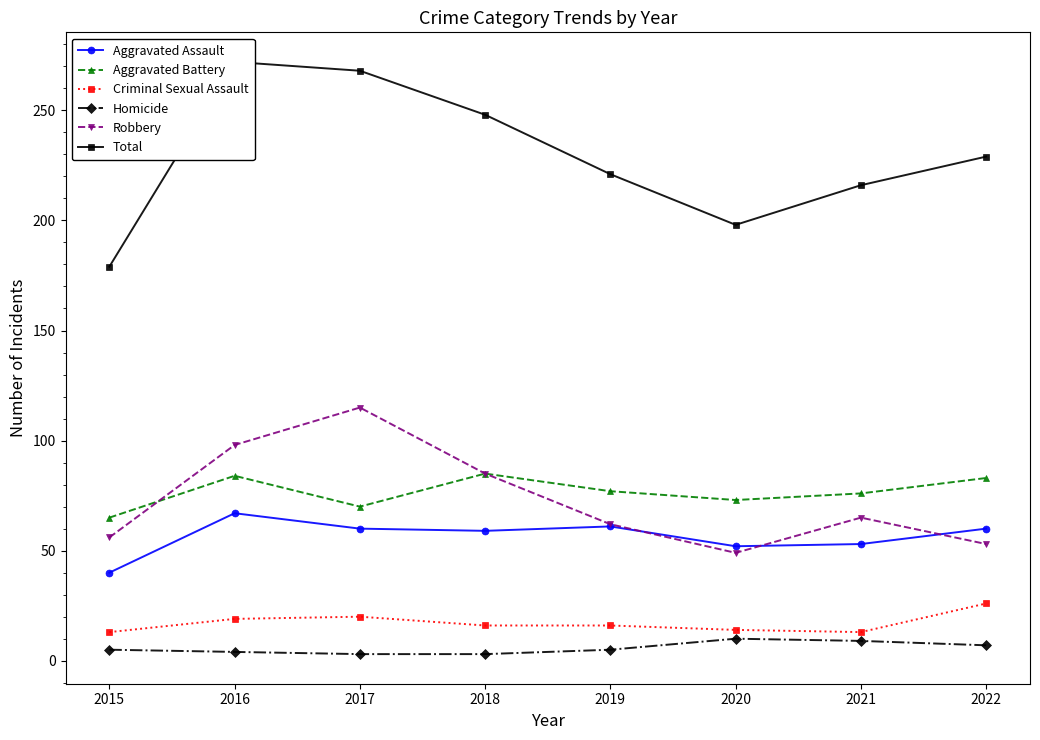

Which category has the highest value in the Total series?

2016